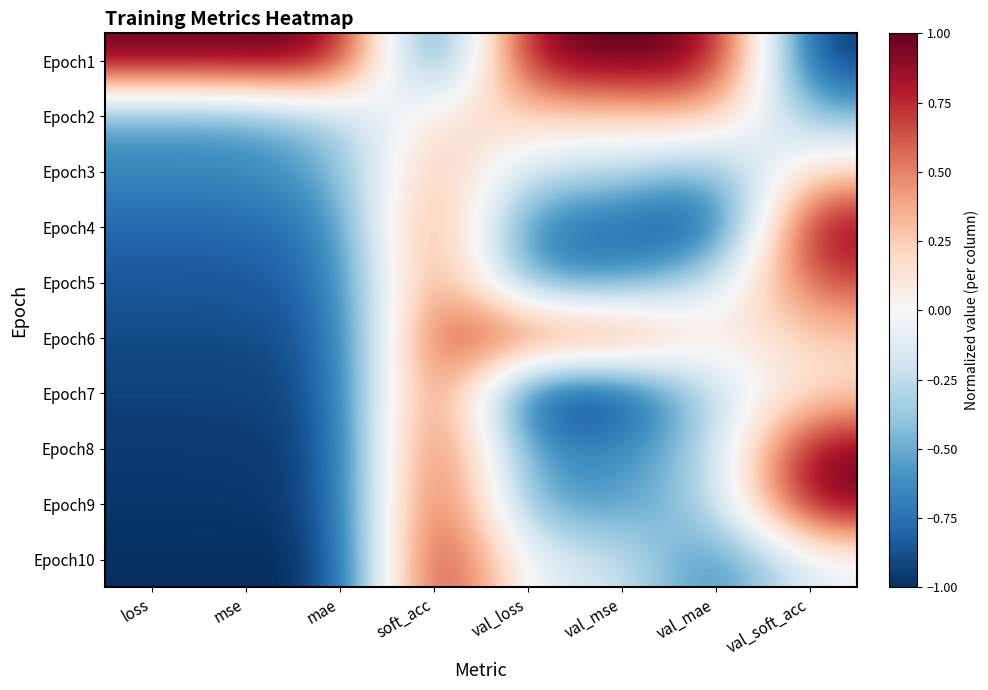

Reading left to right, transcribe all the data shown in this chart.

Epoch1: loss=1.0	mse=1.0	mae=1.0	soft_acc=-1.0	val_loss=1.0	val_mse=1.0	val_mae=1.0	val_soft_acc=-1.0
Epoch2: loss=-0.5	mse=-0.5	mae=-0.3	soft_acc=0.2	val_loss=0.2	val_mse=0.2	val_mae=0.3	val_soft_acc=-0.5
Epoch3: loss=-0.6	mse=-0.6	mae=-0.5	soft_acc=0.4	val_loss=-0.3	val_mse=-0.3	val_mae=-0.5	val_soft_acc=0.2
Epoch4: loss=-0.8	mse=-0.8	mae=-0.7	soft_acc=0.7	val_loss=-0.8	val_mse=-0.8	val_mae=-1.0	val_soft_acc=1.0
Epoch5: loss=-0.8	mse=-0.8	mae=-0.8	soft_acc=0.7	val_loss=-0.6	val_mse=-0.6	val_mae=-0.2	val_soft_acc=0.7
Epoch6: loss=-0.9	mse=-0.9	mae=-0.8	soft_acc=0.7	val_loss=0.7	val_mse=0.7	val_mae=0.0	val_soft_acc=0.2
Epoch7: loss=-0.9	mse=-0.9	mae=-0.9	soft_acc=0.8	val_loss=-1.0	val_mse=-1.0	val_mae=-0.2	val_soft_acc=0.2
Epoch8: loss=-1.0	mse=-1.0	mae=-0.9	soft_acc=0.9	val_loss=-0.7	val_mse=-0.7	val_mae=-0.3	val_soft_acc=1.0
Epoch9: loss=-1.0	mse=-1.0	mae=-0.9	soft_acc=0.9	val_loss=-0.6	val_mse=-0.6	val_mae=-0.3	val_soft_acc=1.0
Epoch10: loss=-1.0	mse=-1.0	mae=-1.0	soft_acc=1.0	val_loss=-0.2	val_mse=-0.2	val_mae=-0.7	val_soft_acc=-0.1